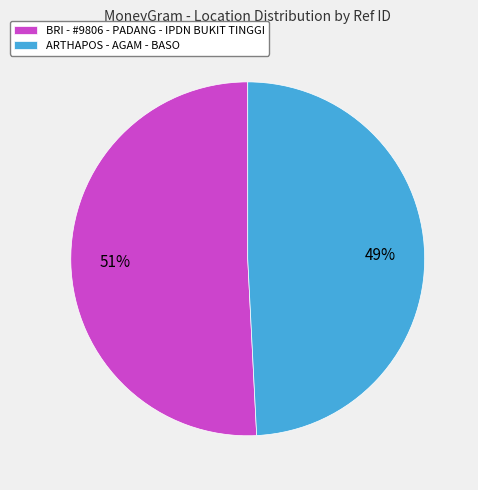

Is there any slice that represents more than half of the pie?

Yes